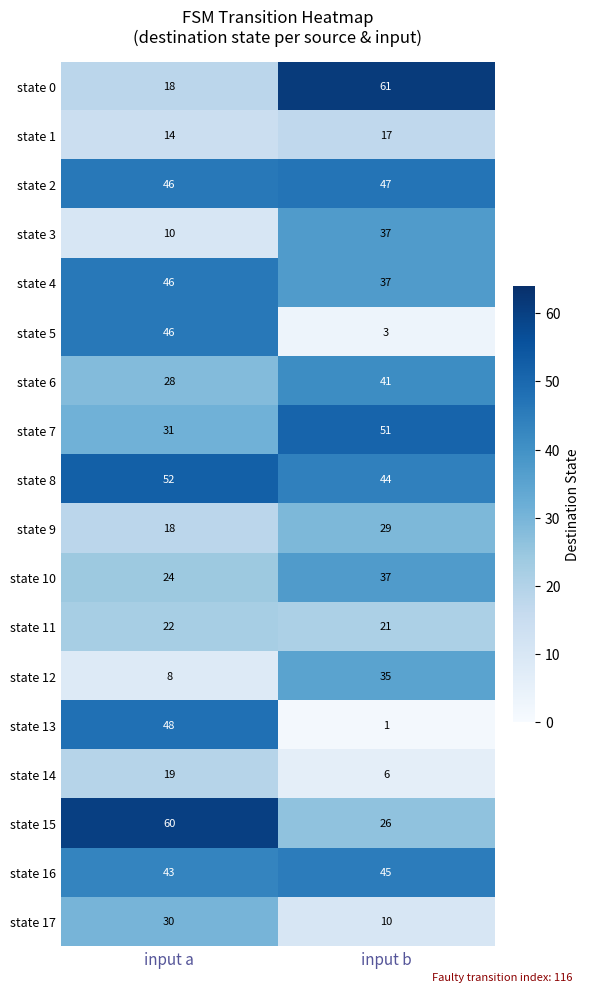

Read the state 5 value at input a.

46